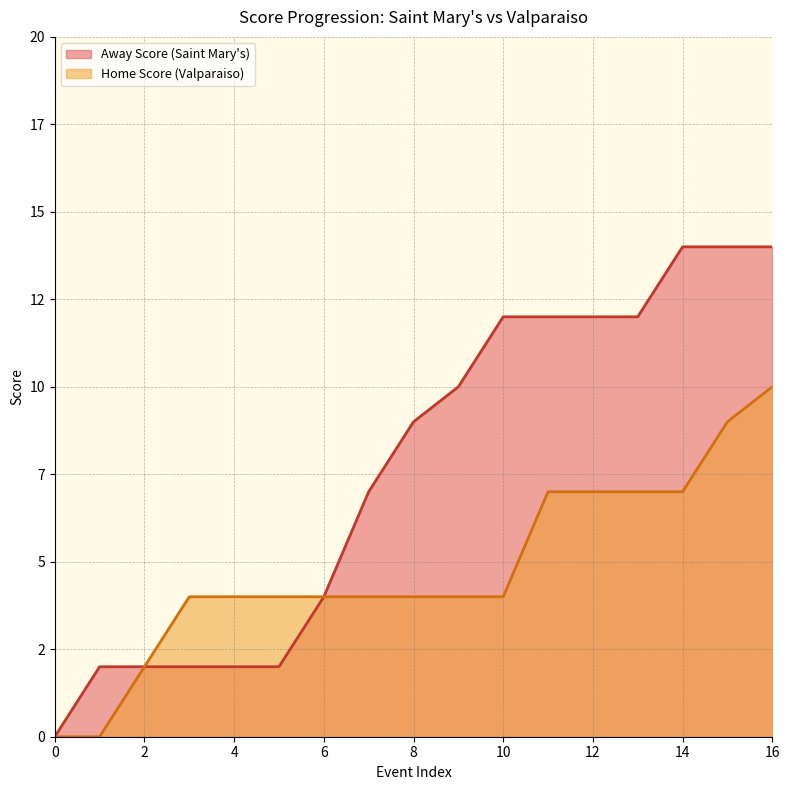

Is it true that Away Score equals 2 at 4?

True